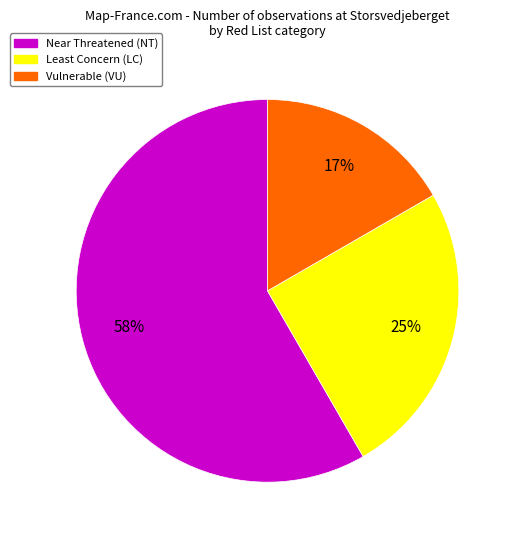

Does any single category account for the majority?

Yes